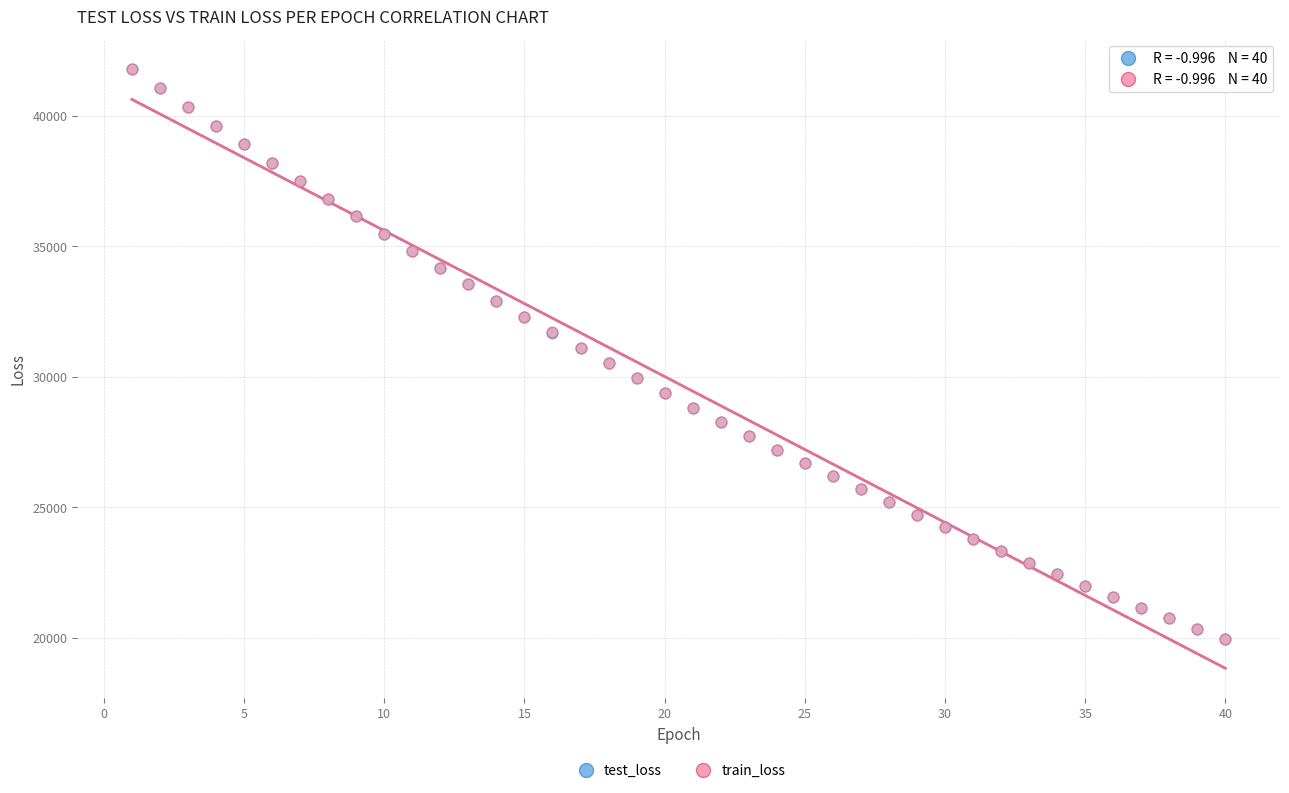

What are all the series names shown in the legend?

test_loss, train_loss